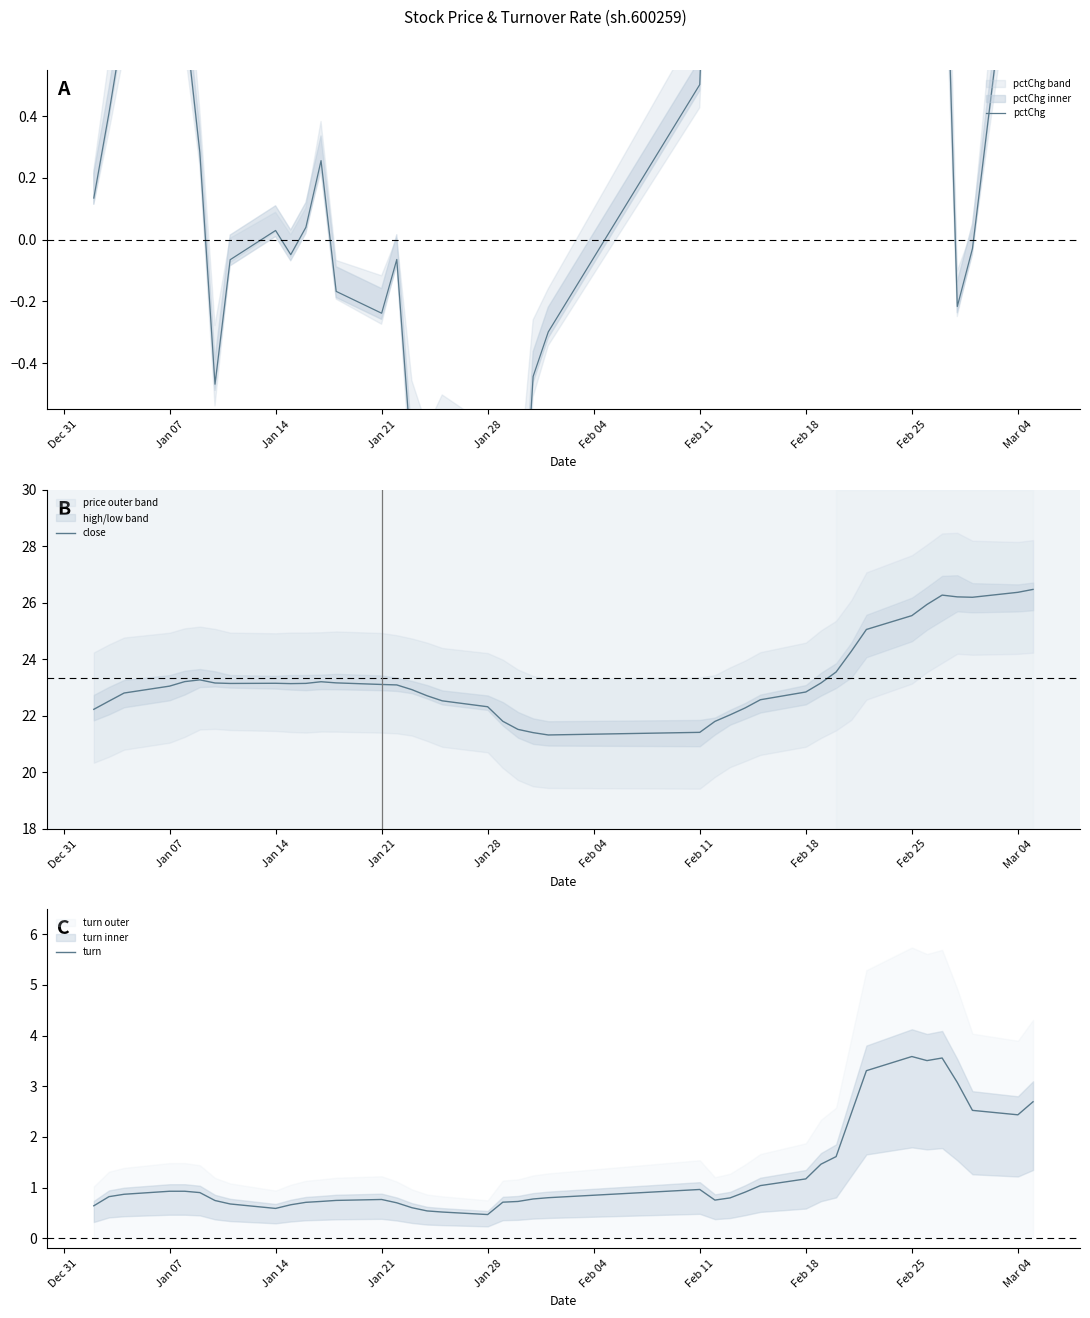

True or false: close and pctChg intersect in this chart.

False